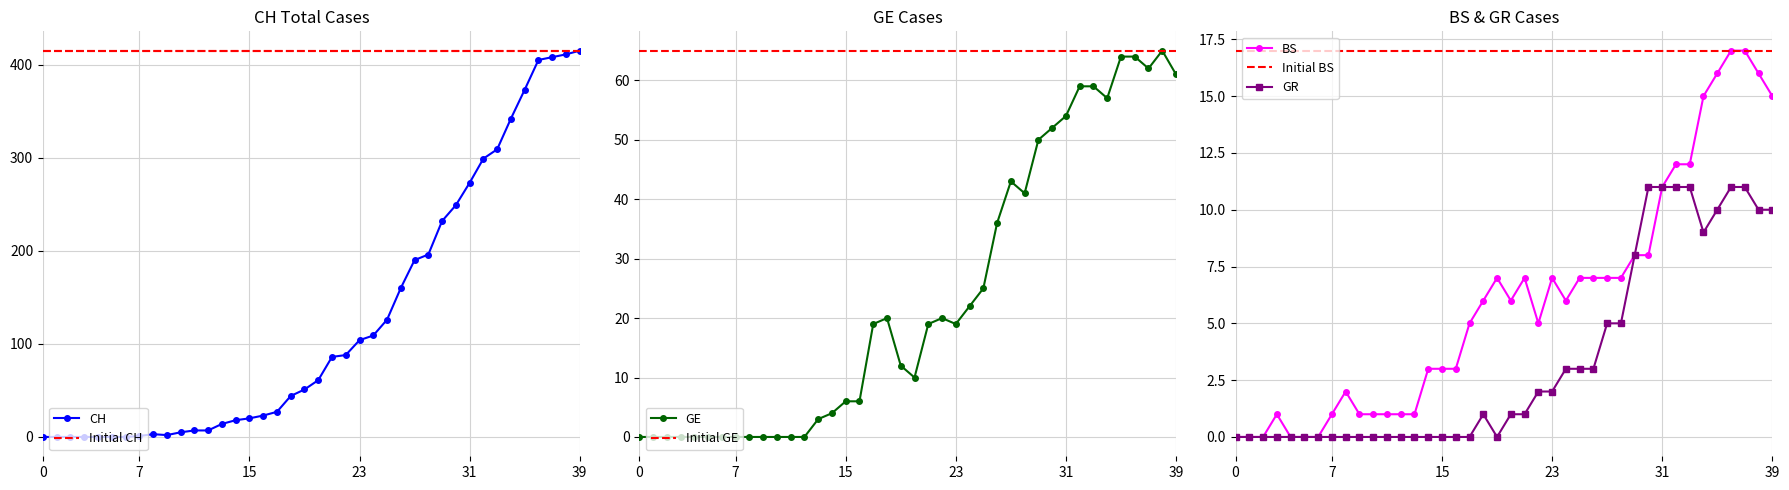

What is the difference between the GR values at 18 and 34?

8